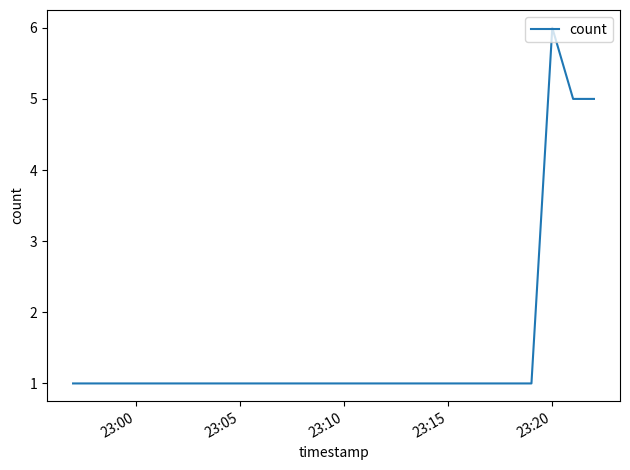

What is the difference between the maximum and second lowest values?

5